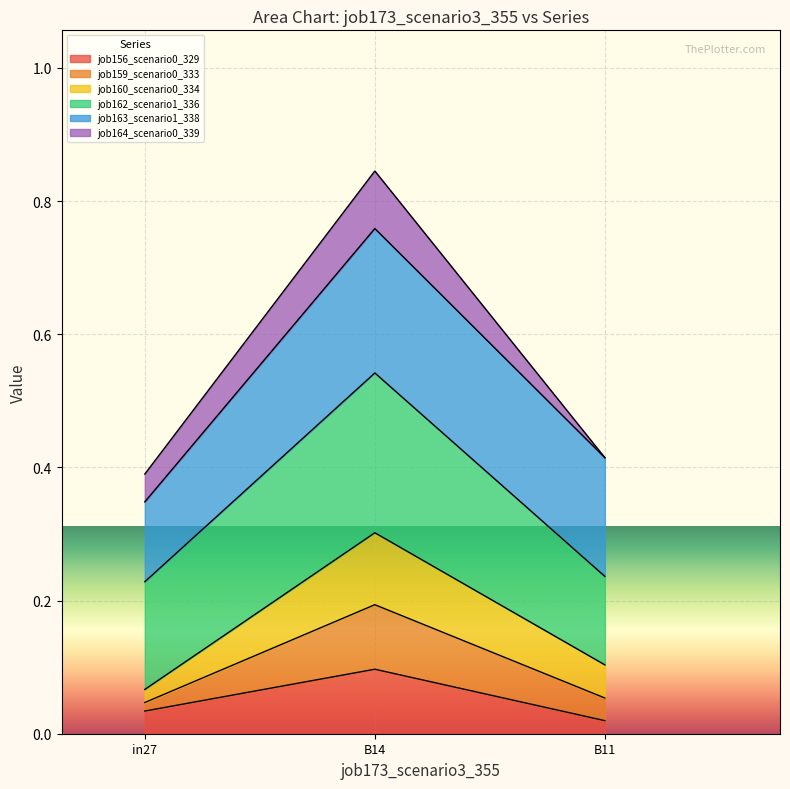

What is the label of the 2nd point from the right?

B14